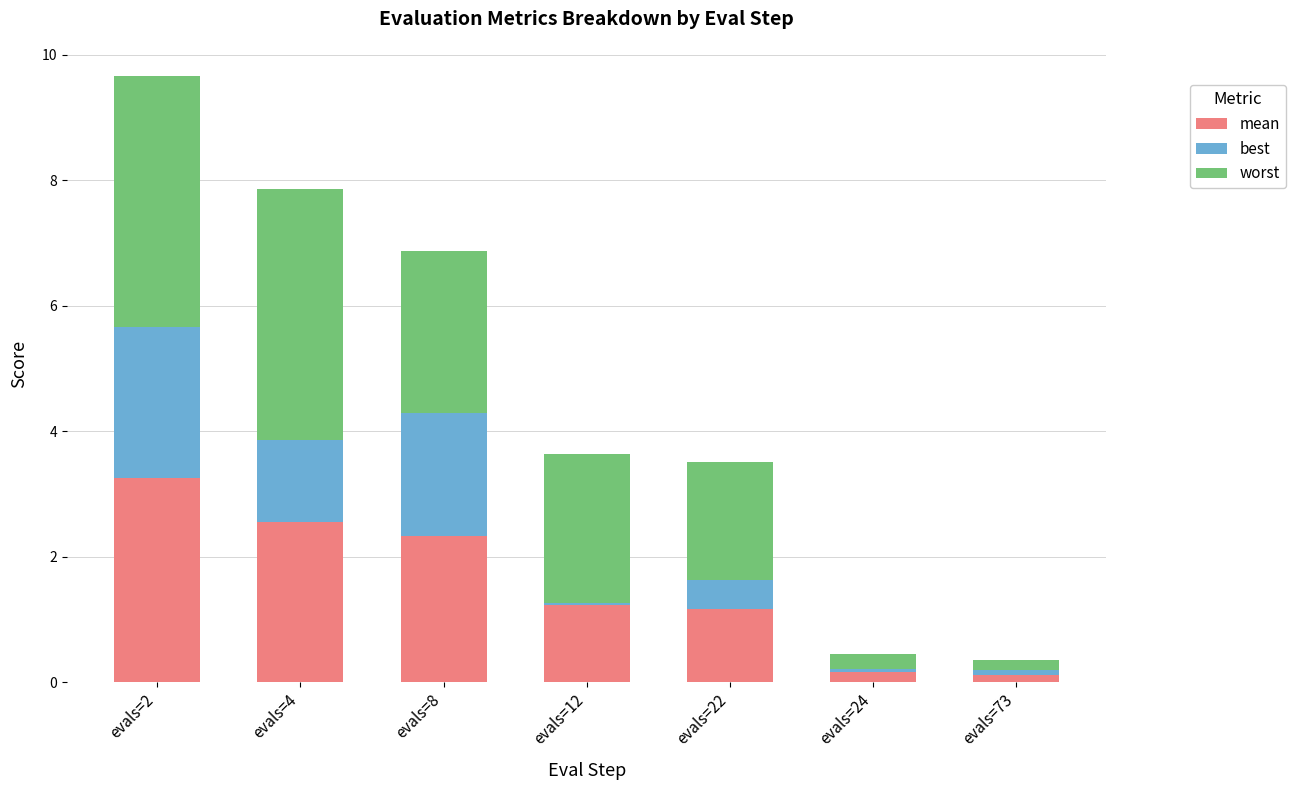

Reading left to right, list the values for the mean series.

3.3	2.6	2.3	1.2	1.2	0.2	0.1